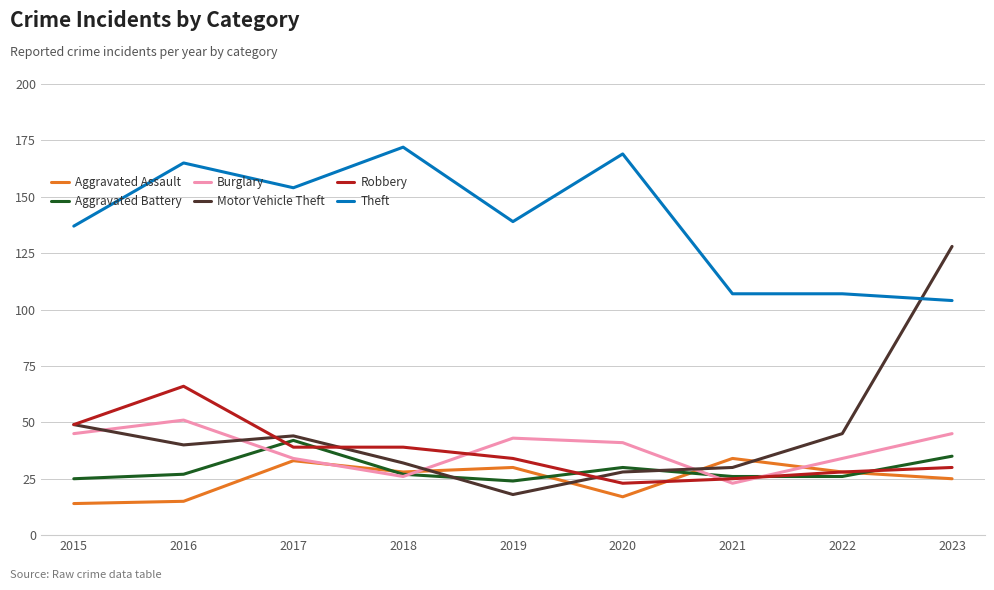

Which series changed the most between 2016 and 2019?

Robbery